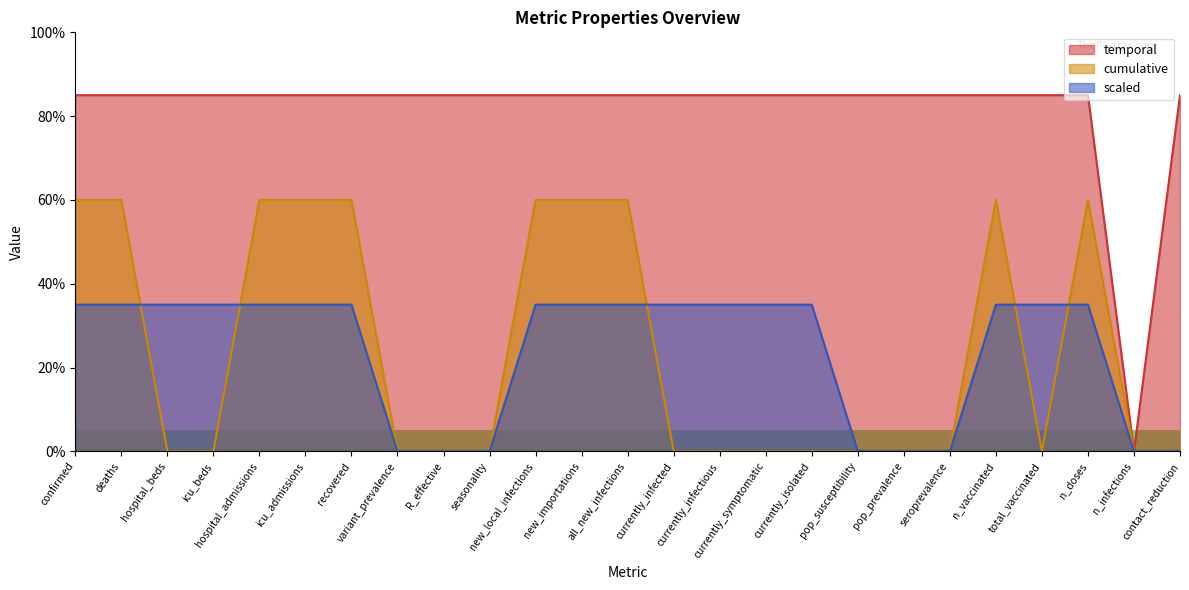

What is the label of the 8th point from the right?

pop_susceptibility